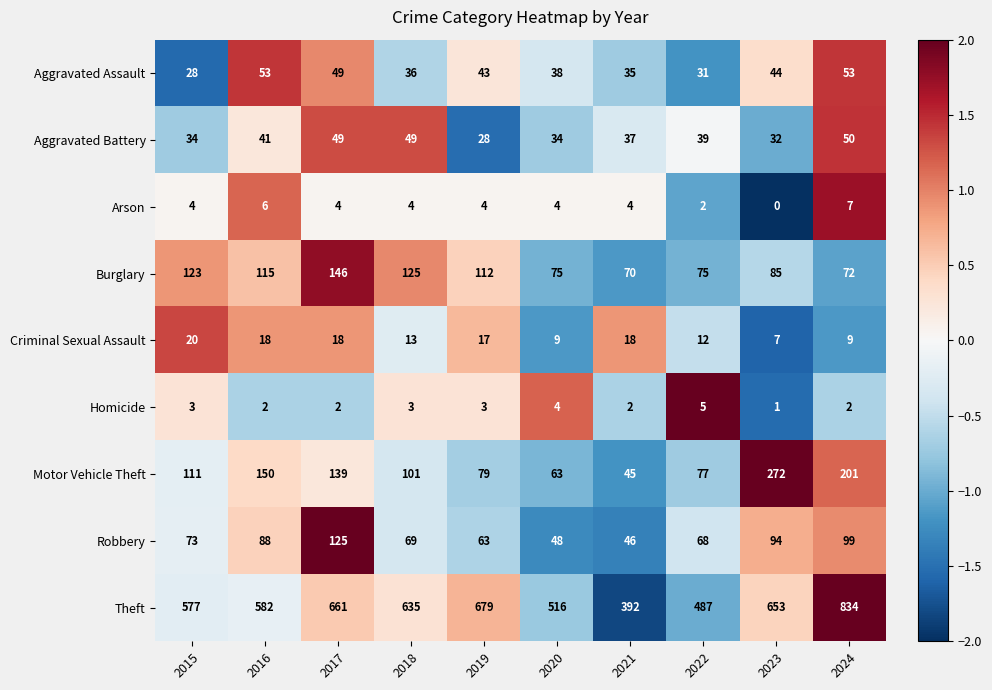

Which category has the lowest value across all series?

2023